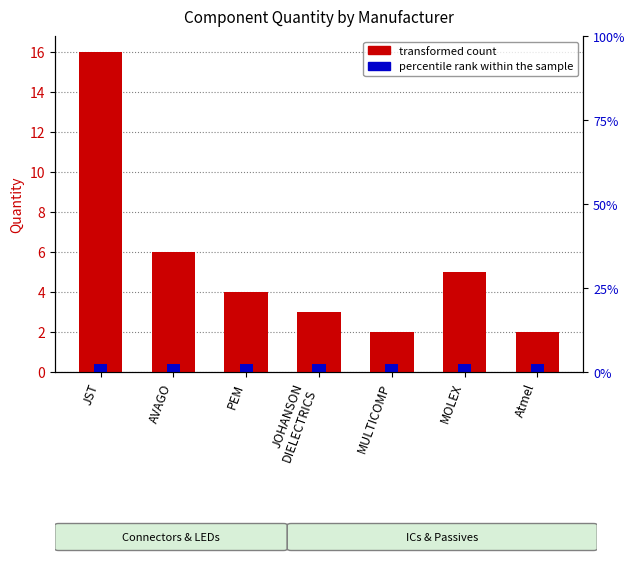

Where is the data nearest to the value 9?

AVAGO